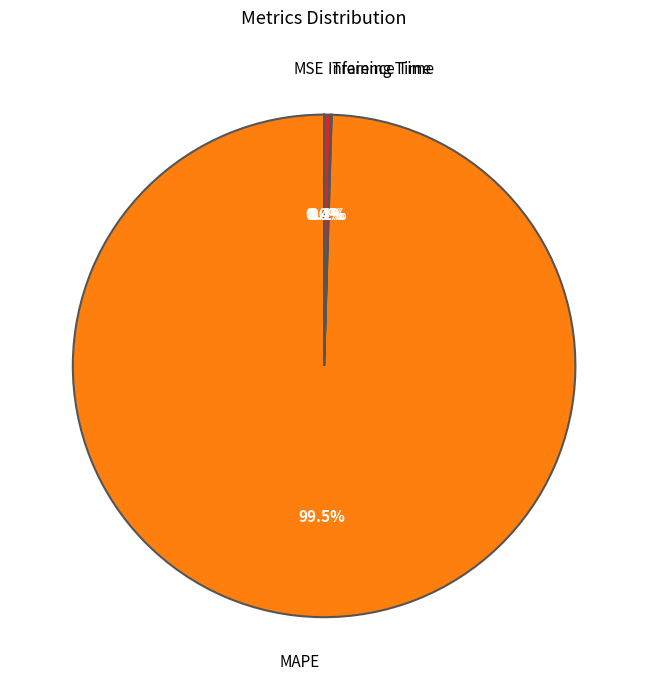

Is there a majority slice in this chart?

Yes